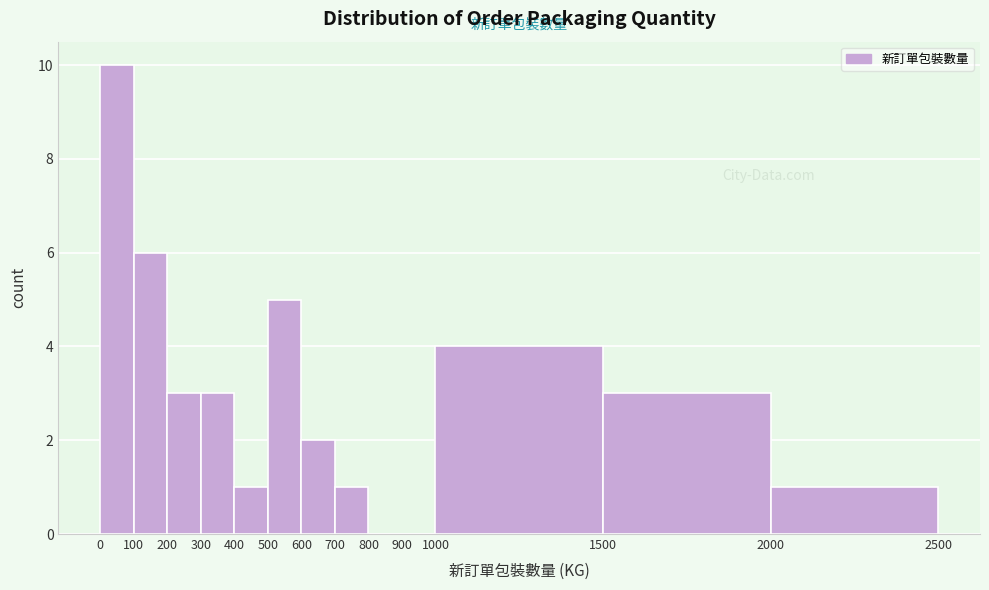

Which range on the x-axis has the tallest bar?

0 to 100